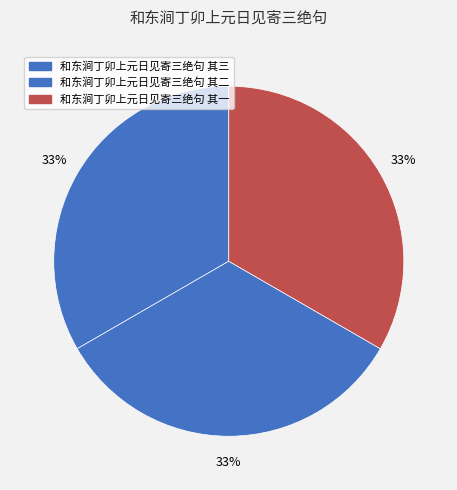

Is there any slice that represents more than half of the pie?

No